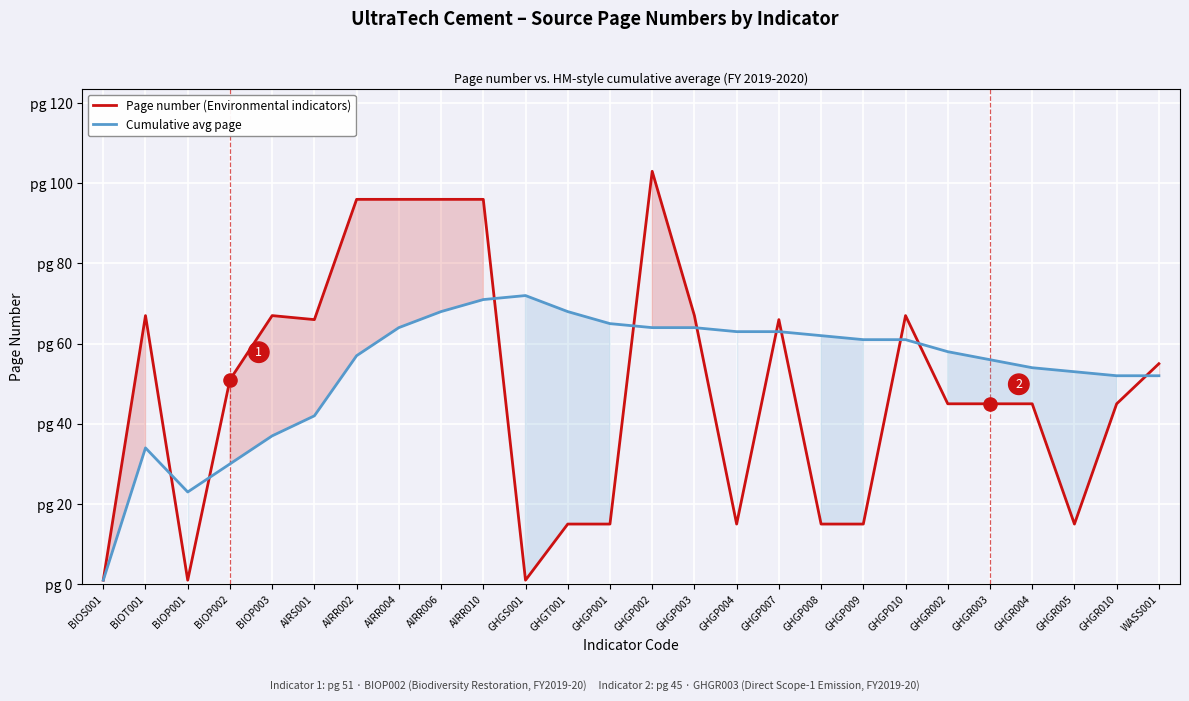

Which series contains the highest Y value?

Page number (Environmental indicators)